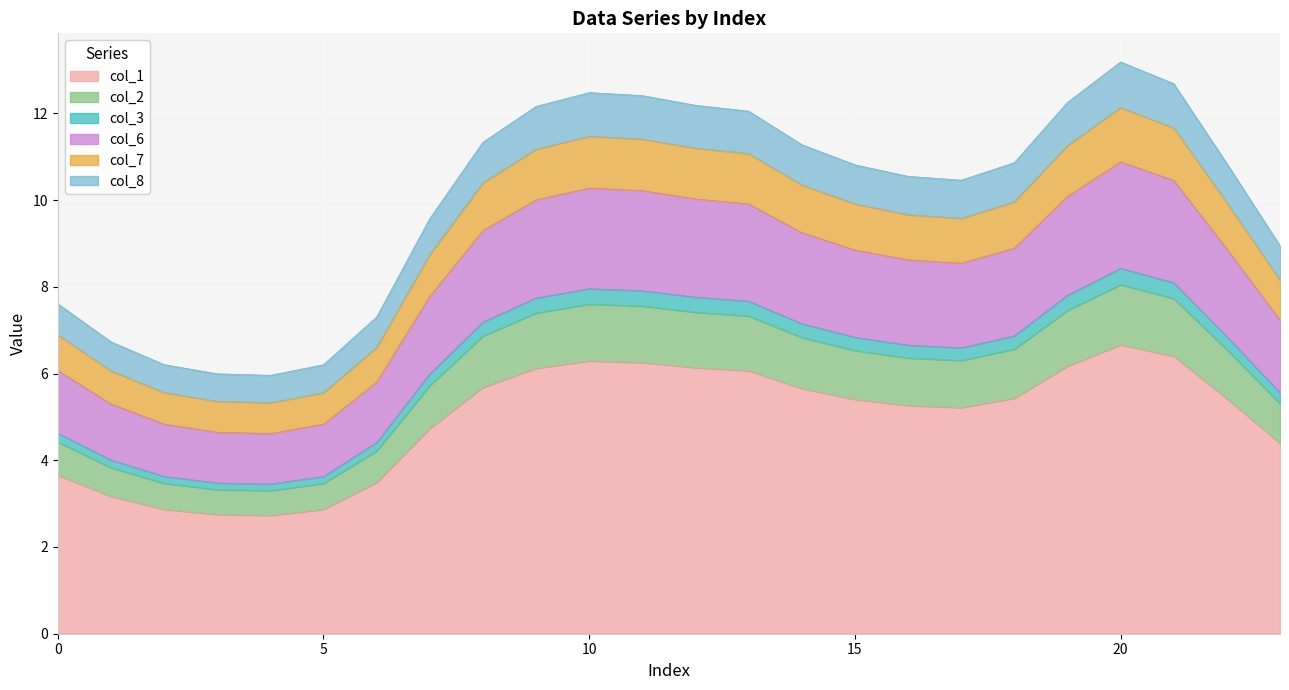

True or false: col_2 and col_3 intersect in this chart.

False